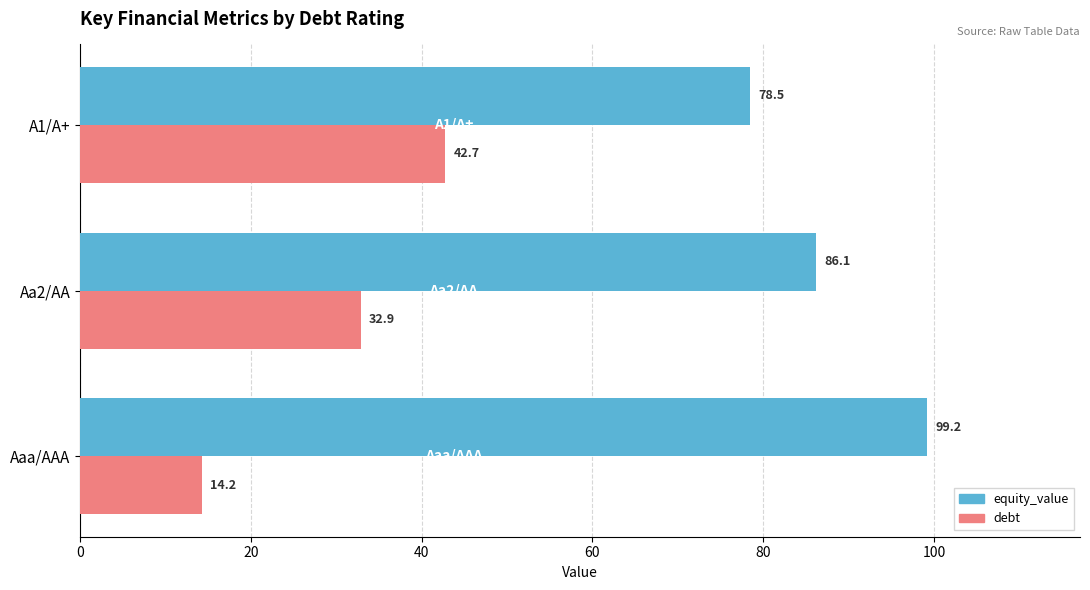

Which series has the largest range (max minus min)?

debt